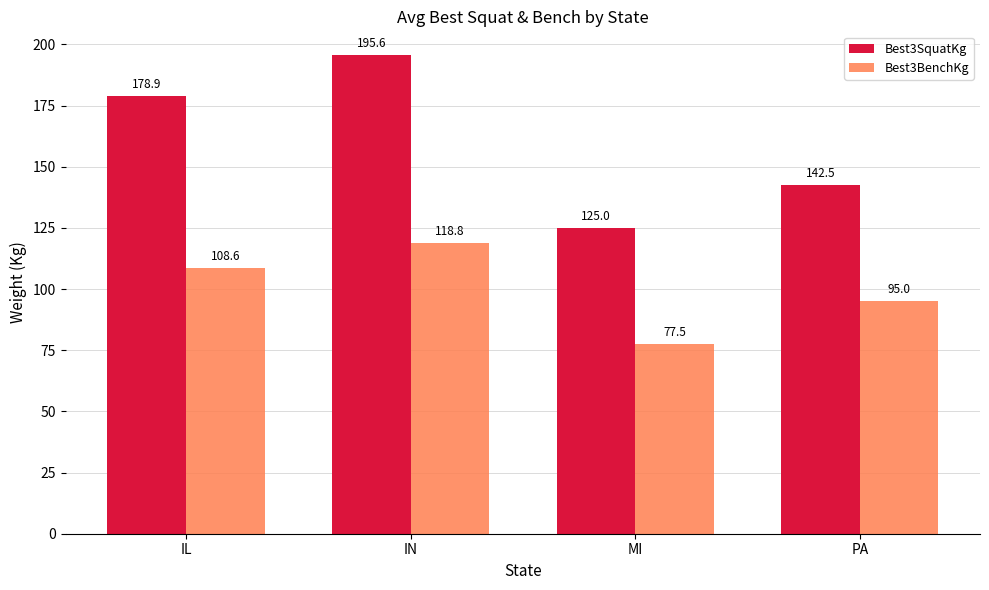

Rank the categories by Best3BenchKg value from highest to lowest.

IN, IL, PA, MI